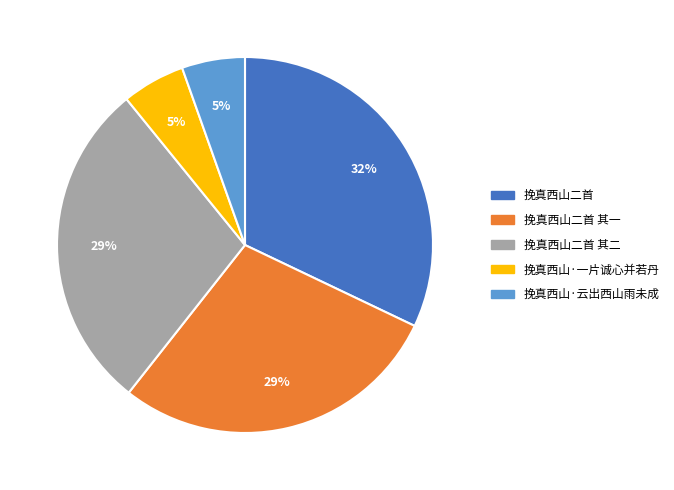

How many segments does this pie chart have?

5